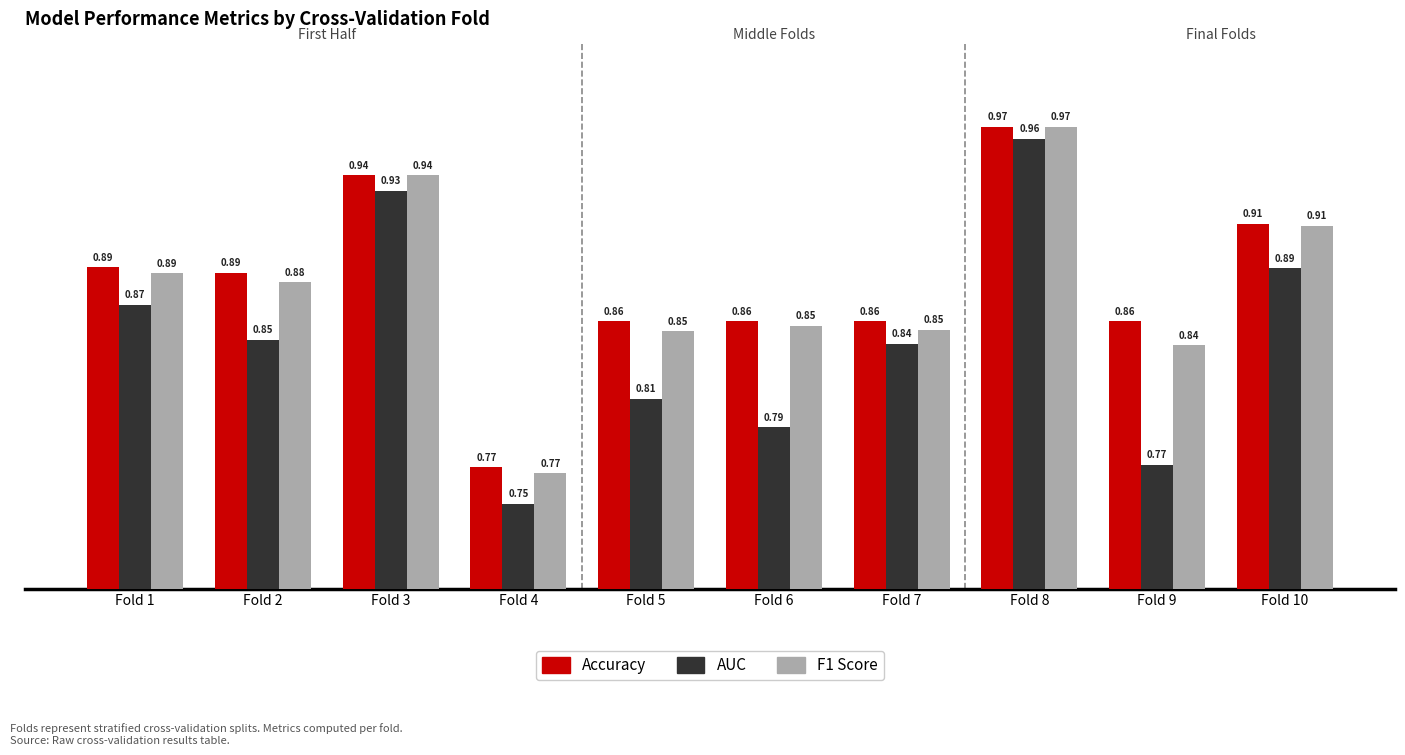

Which category has the highest value in the AUC series?

Fold 8